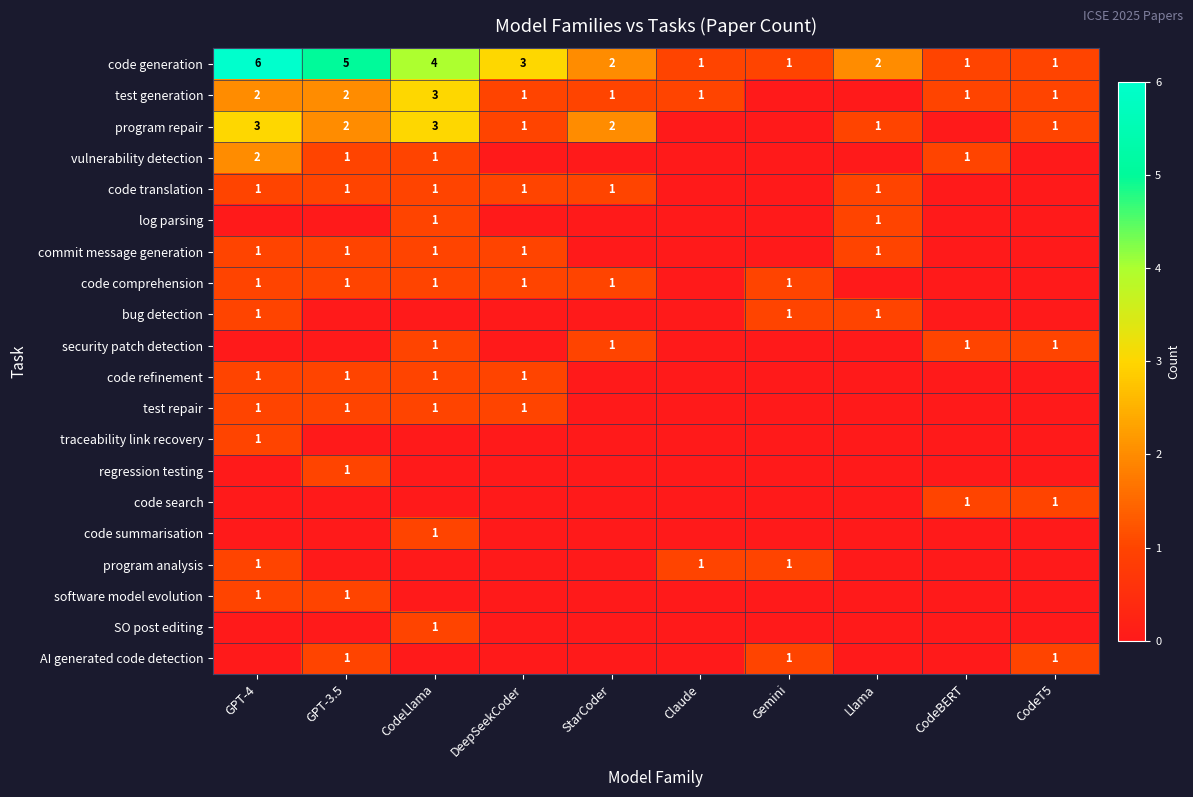

The value of SO post editing at CodeLlama is 1. True or false?

True